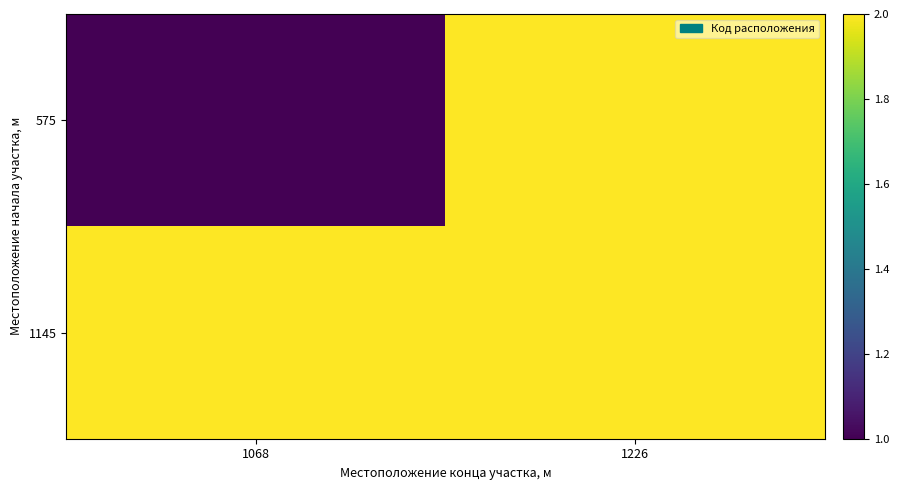

Reading left to right, extract all data points from this chart.

575: 1068=1	1226=2
1145: 1068=2	1226=2